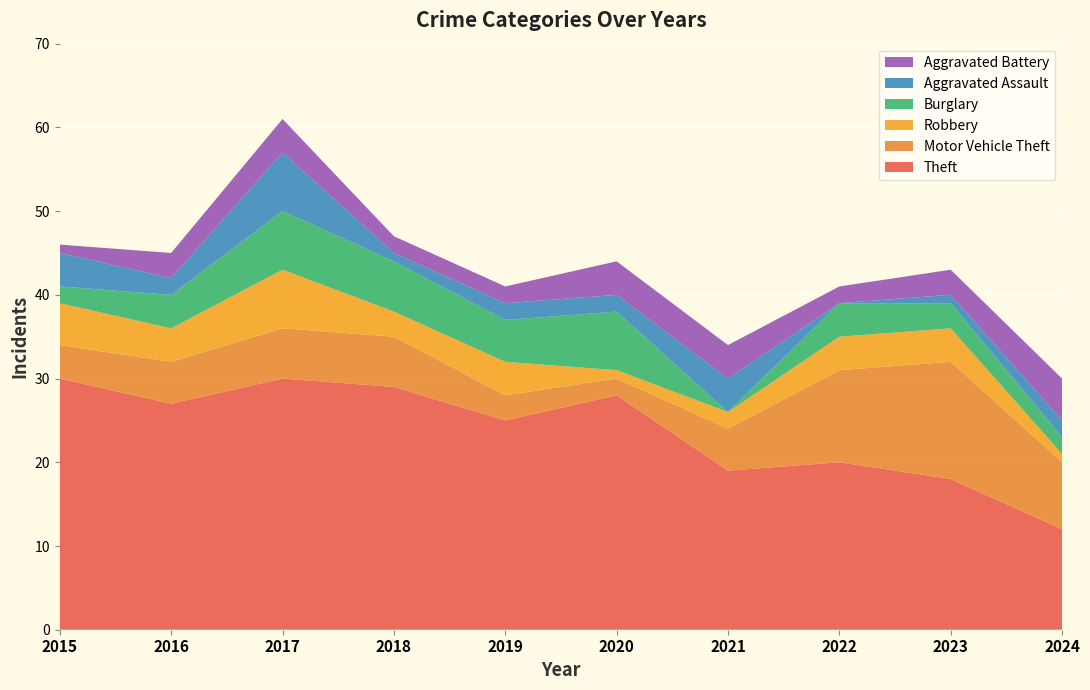

Reading right to left, extract all data points from this chart.

Theft: 12	18	20	19	28	25	29	30	27	30
Motor Vehicle Theft: 8	14	11	5	2	3	6	6	5	4
Robbery: 1	4	4	2	1	4	3	7	4	5
Burglary: 2	3	4	0	7	5	6	7	4	2
Aggravated Assault: 2	1	0	4	2	2	1	7	2	4
Aggravated Battery: 5	3	2	4	4	2	2	4	3	1